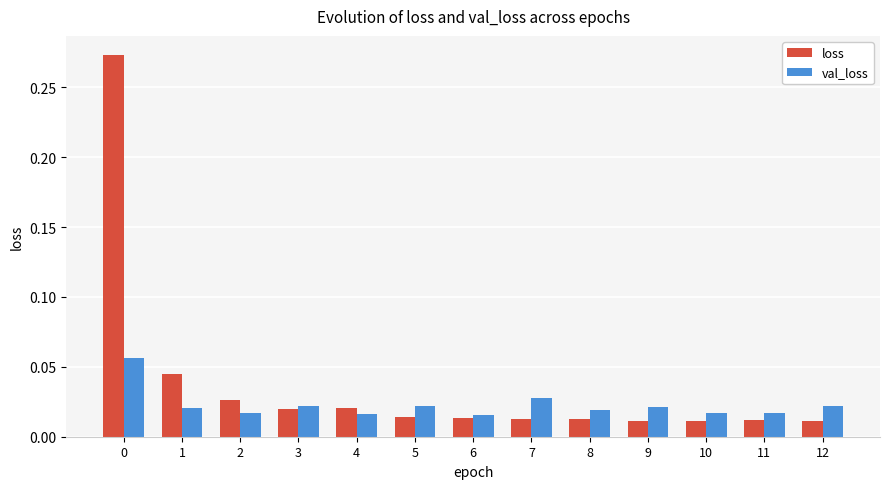

Count the val_loss values in the range 0 to 1.

13